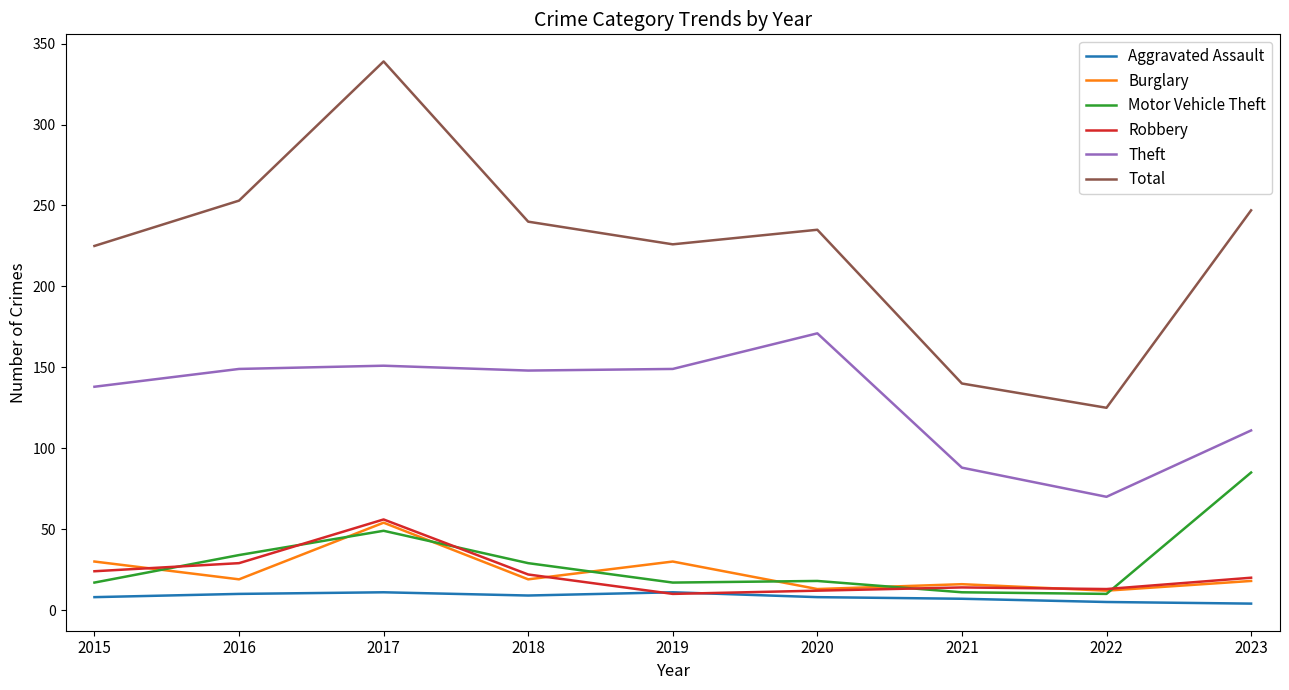

How many interior local valleys does the Theft series have?

2